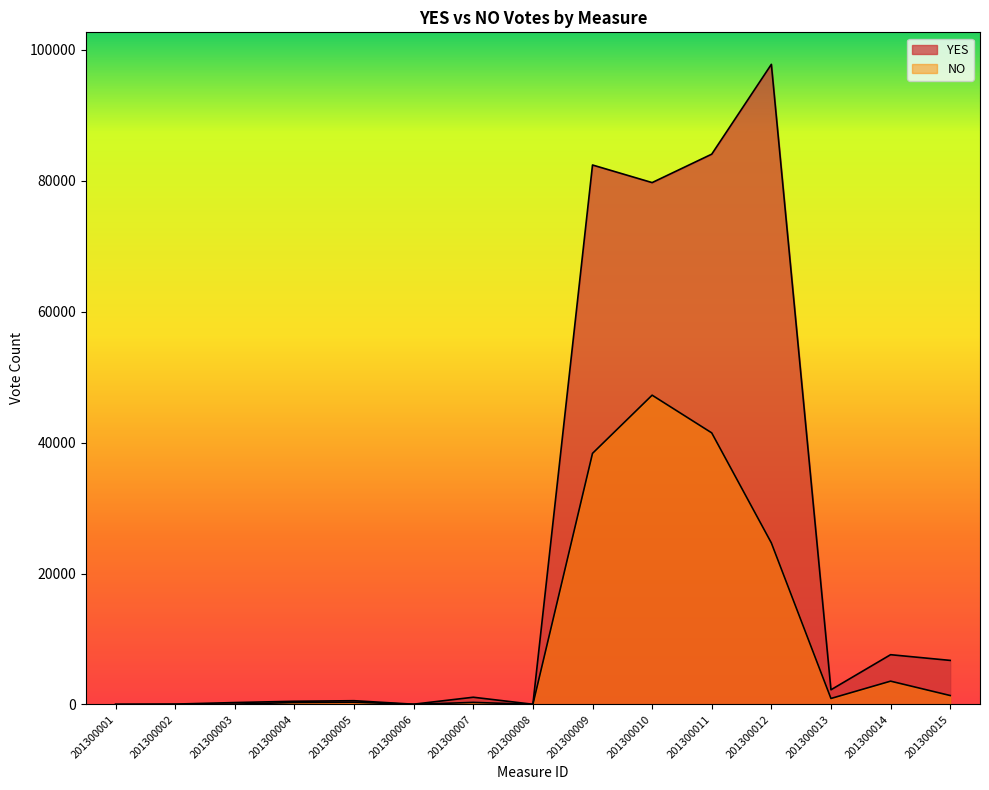

Where is the first local maximum for NO?

201300005